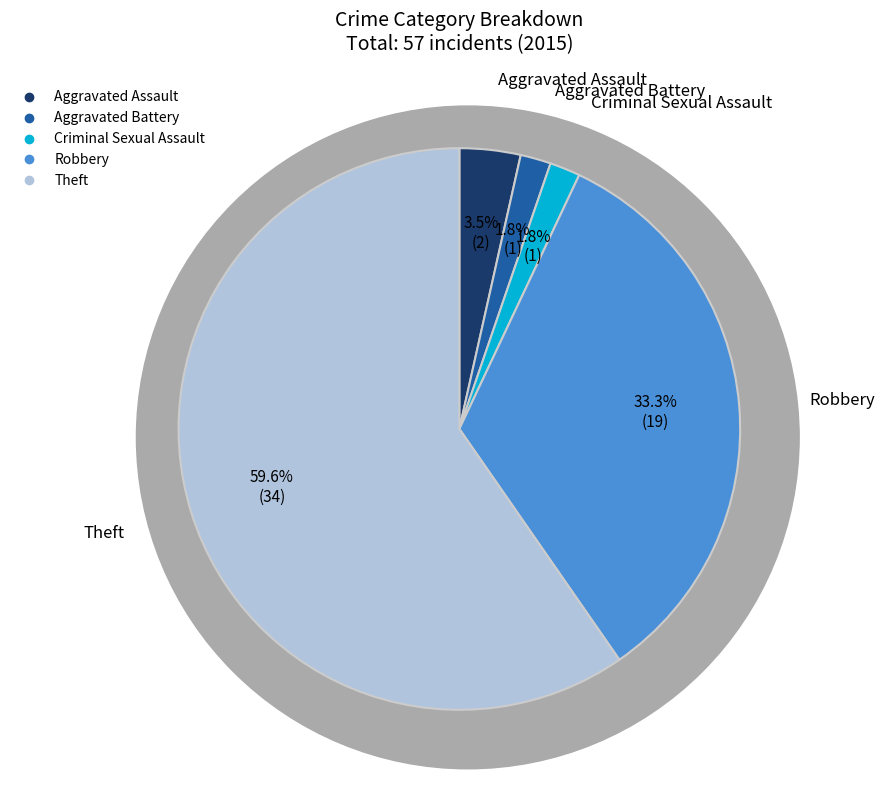

Is there a majority slice in this chart?

Yes